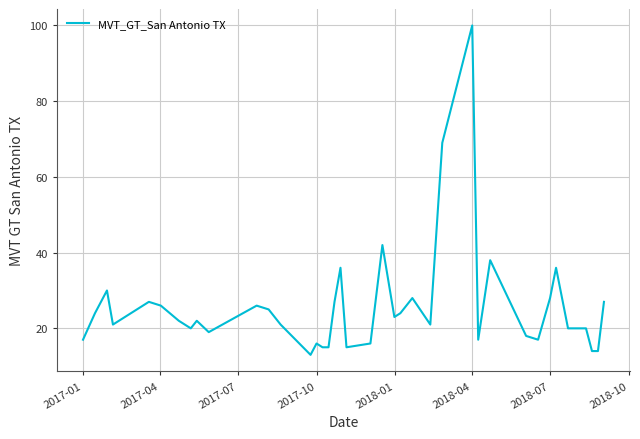

What is the greatest value displayed?

100